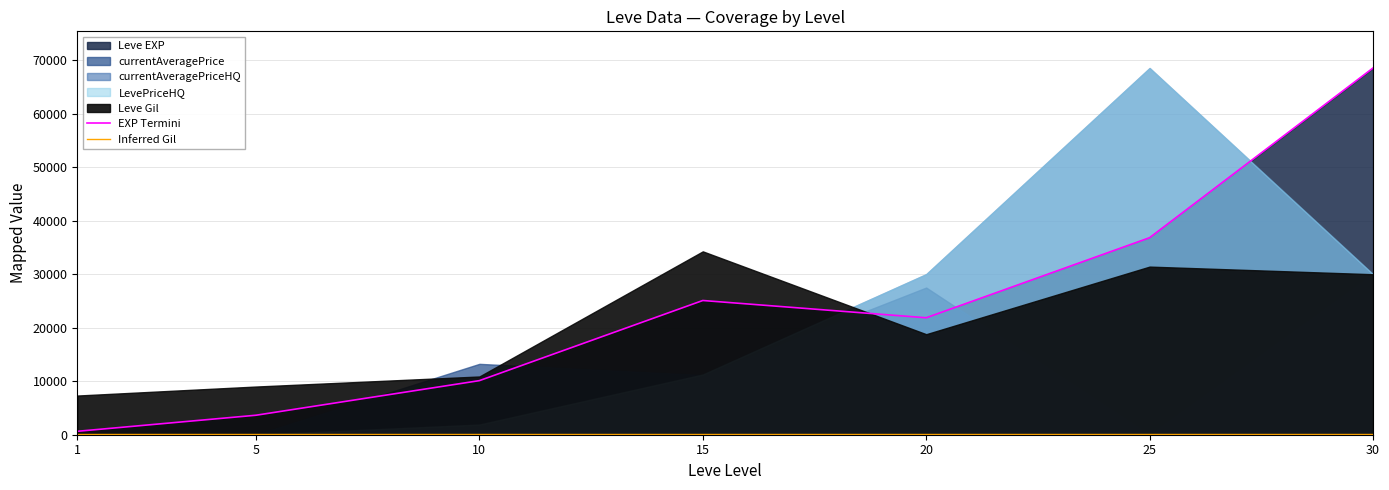

At 10, list the series in order from smallest to largest.

Inferred Gil, EXP Termini